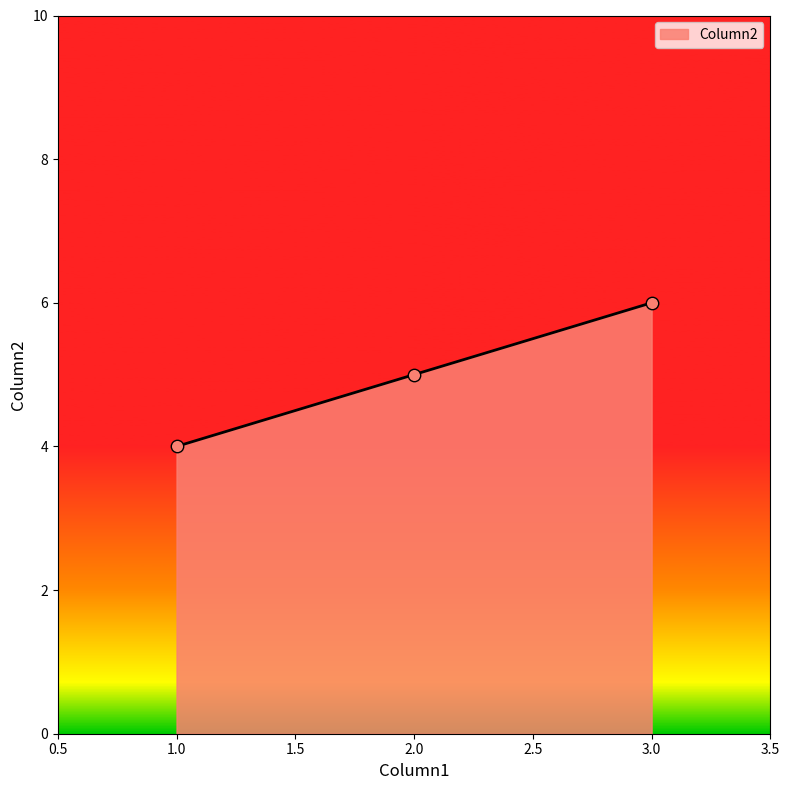

Which has a higher value, 3.0 or 1.0?

3.0